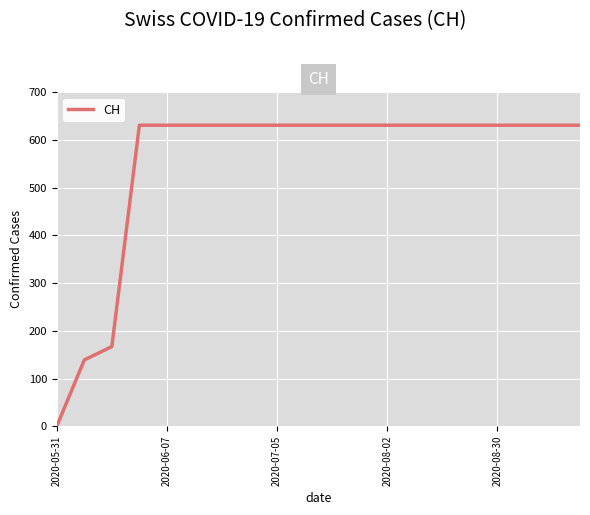

What is the greatest value displayed?

631